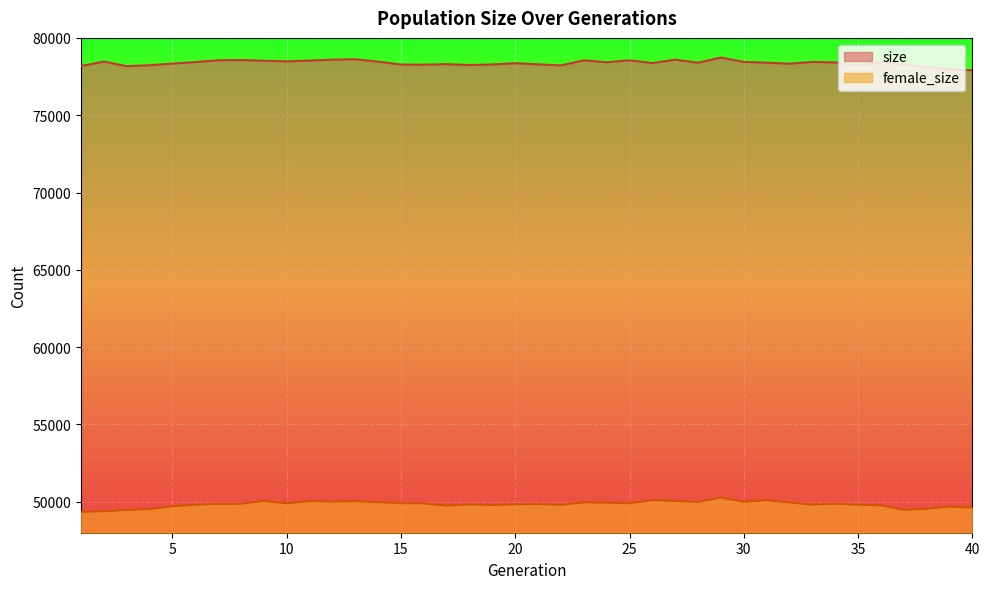

What is the sum of all female_size values?

1993605